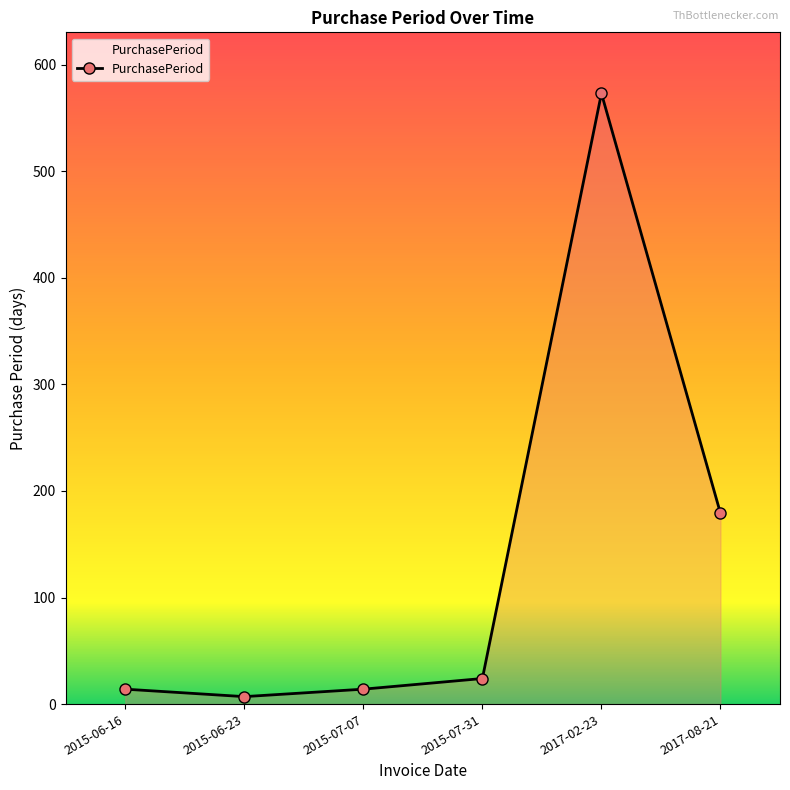

What is the minimum value shown in the chart?

7